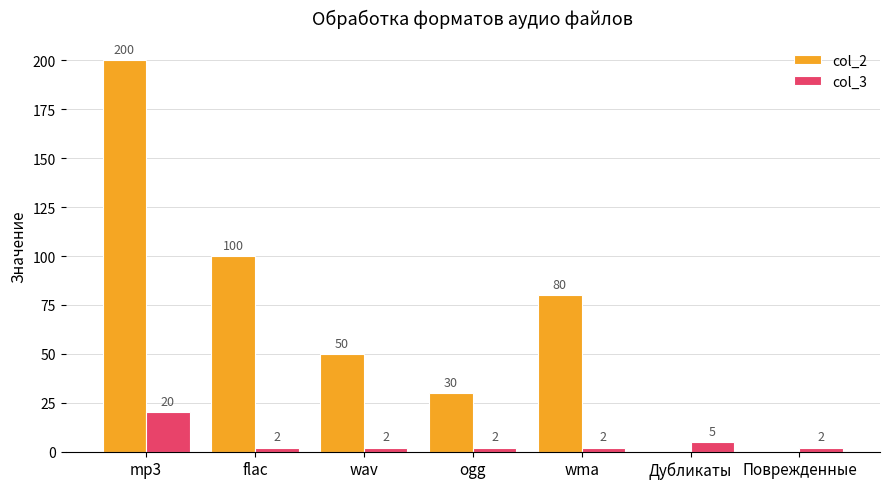

Is it true that col_2 equals 80 at wma?

True